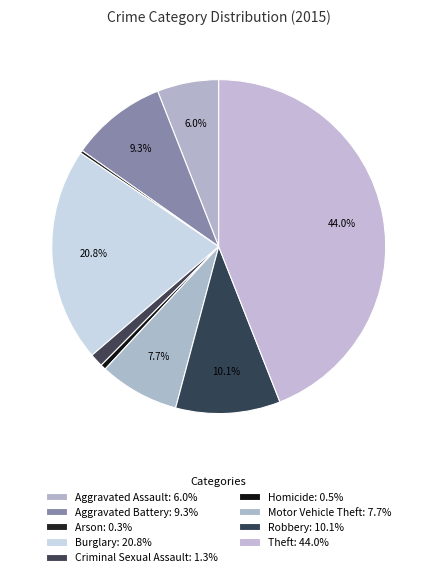

Which slice is the smallest?

Arson